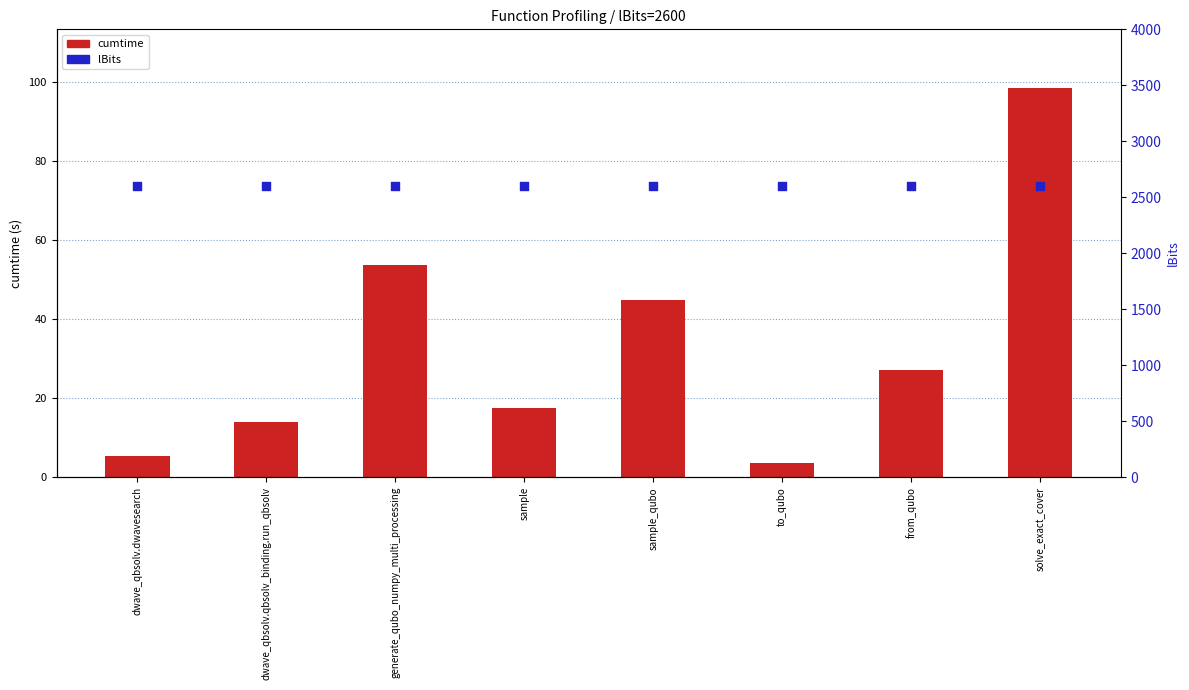

Which series reaches the minimum Y coordinate?

cumtime